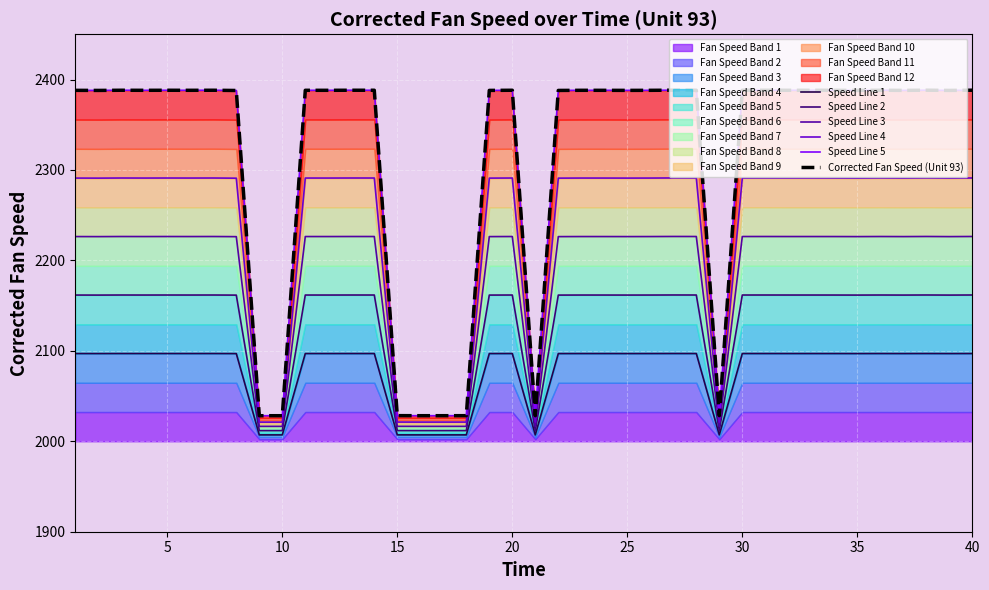

How many data points does each series have?

40